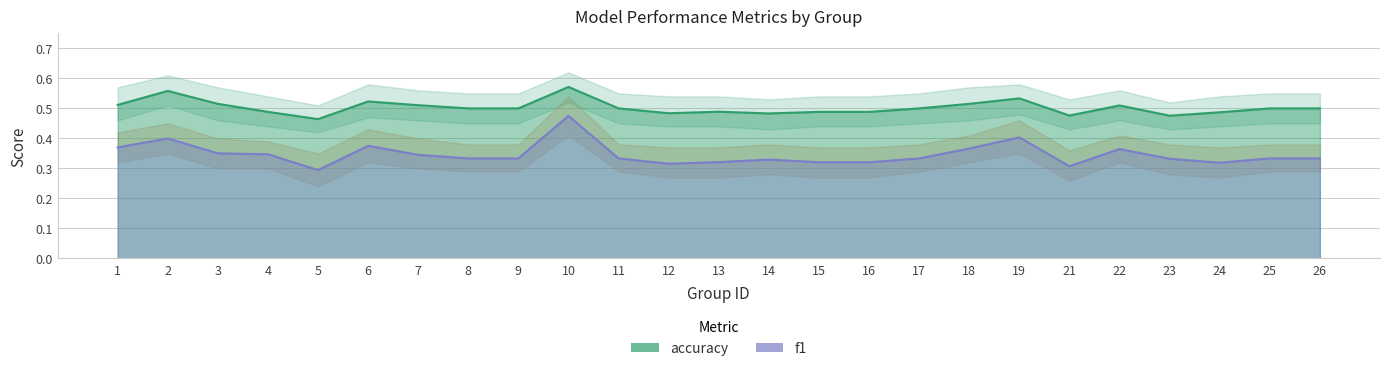

How many categories are shown in the chart?

25